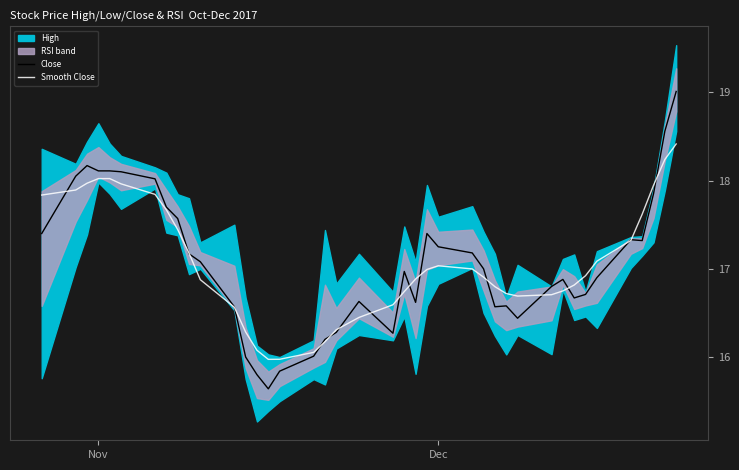

Is this an area chart (filled region under the line)?

No